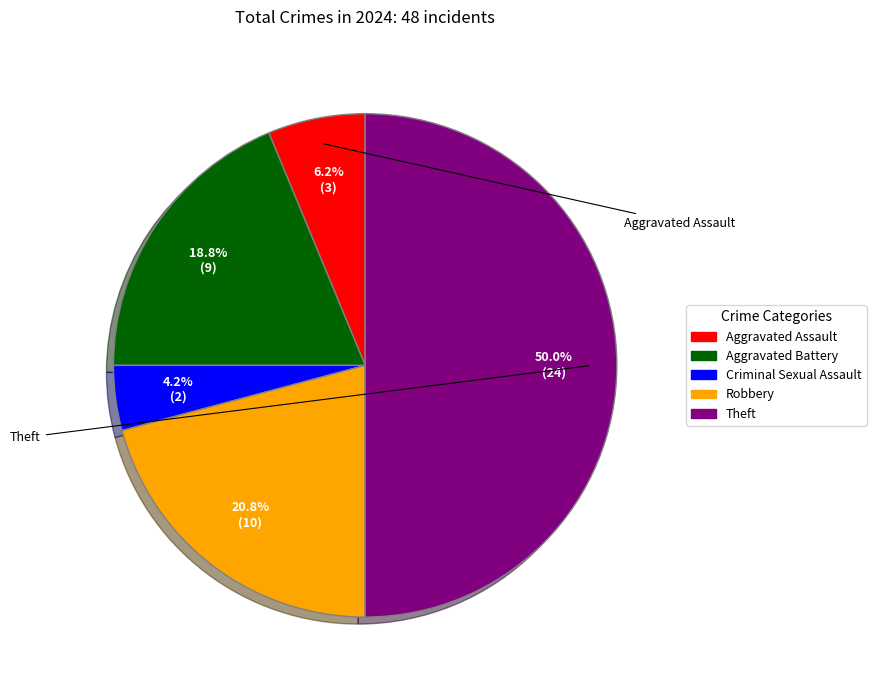

Between Aggravated Battery and Criminal Sexual Assault, which is larger?

Aggravated Battery